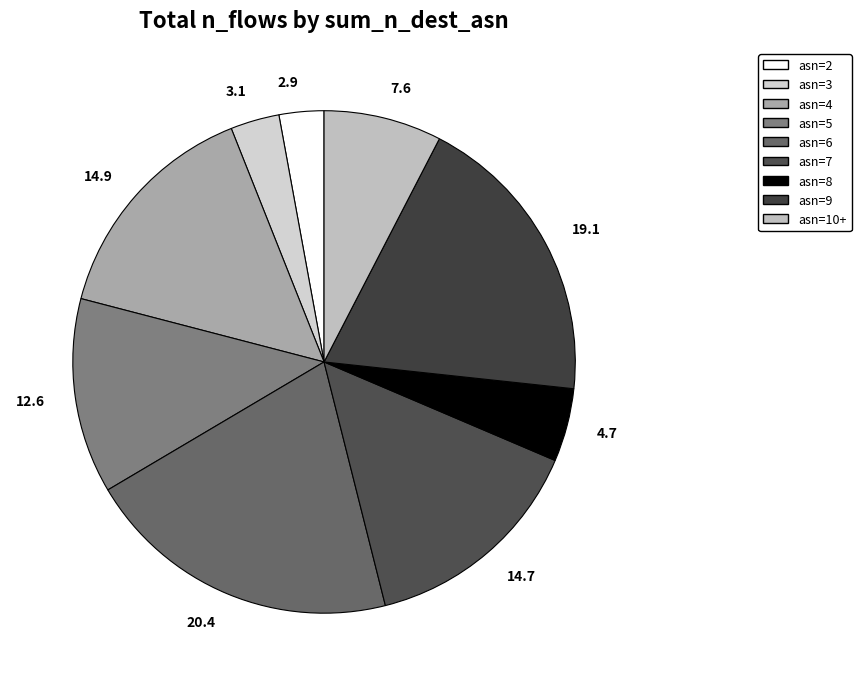

Is 3.1 the majority of the pie?

No